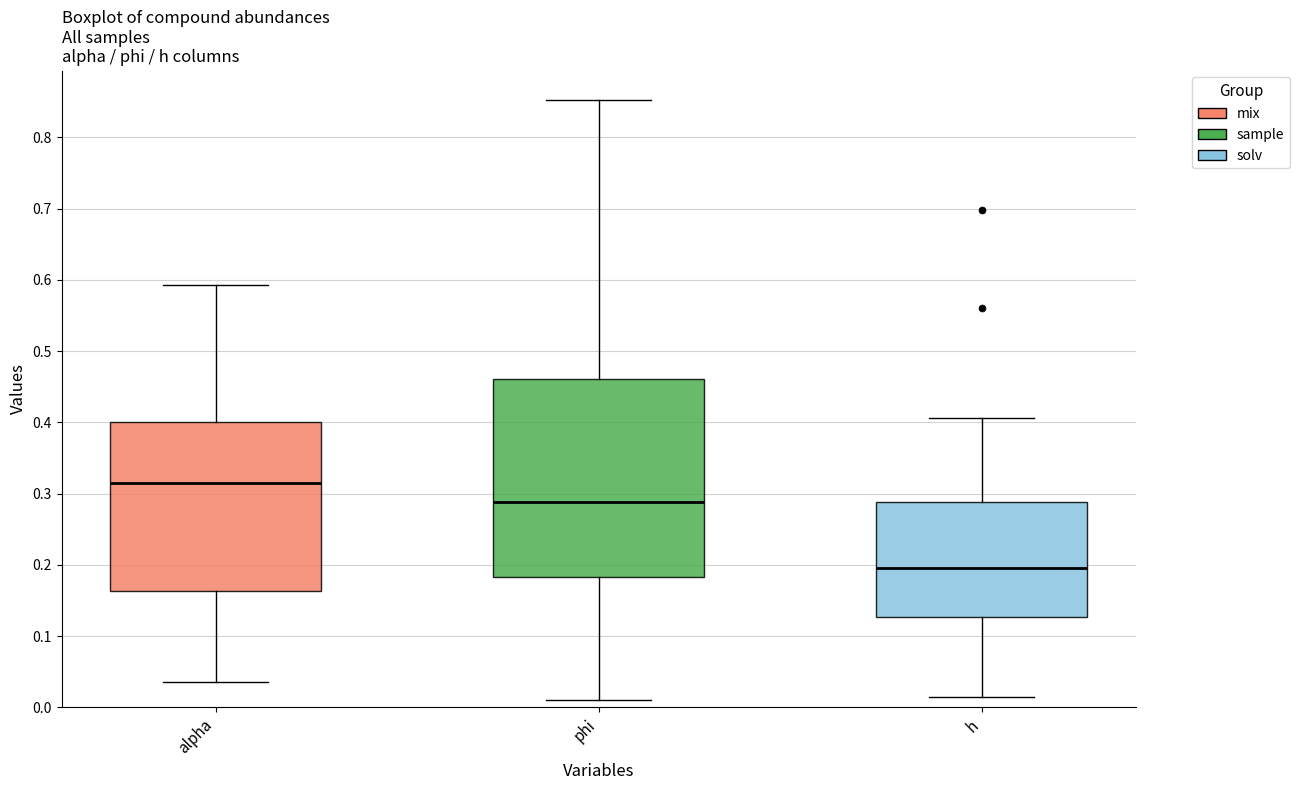

Which box has the highest median line?

alpha